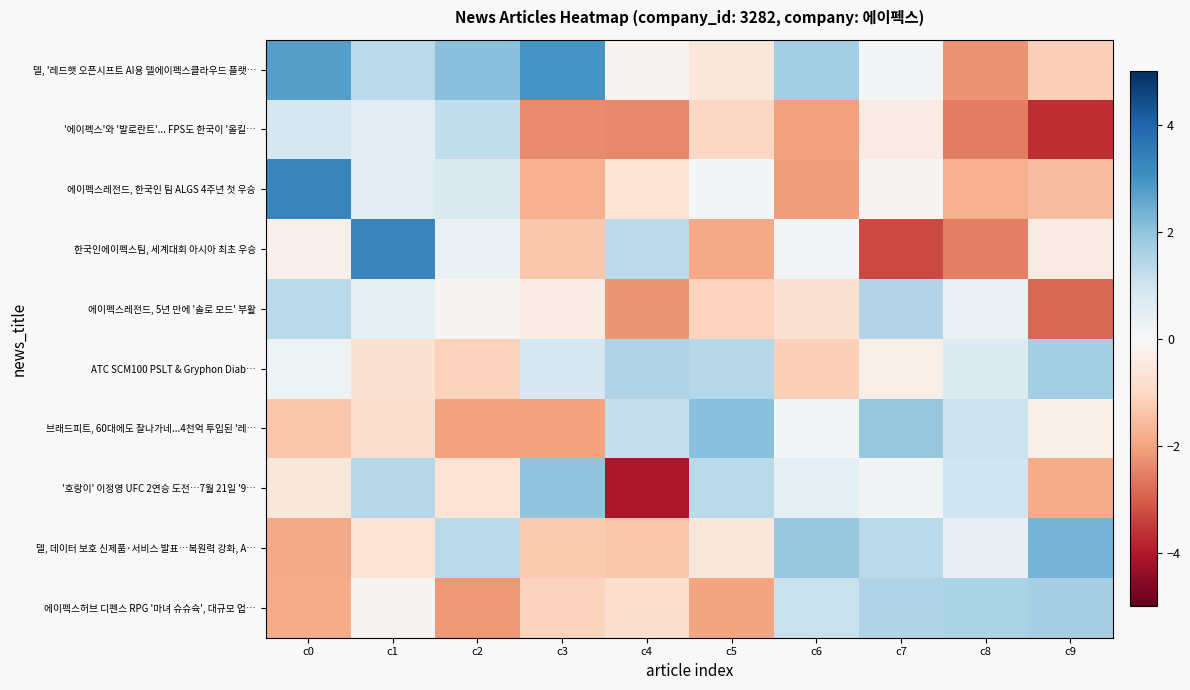

Which label corresponds to the smallest value in the chart?

c4